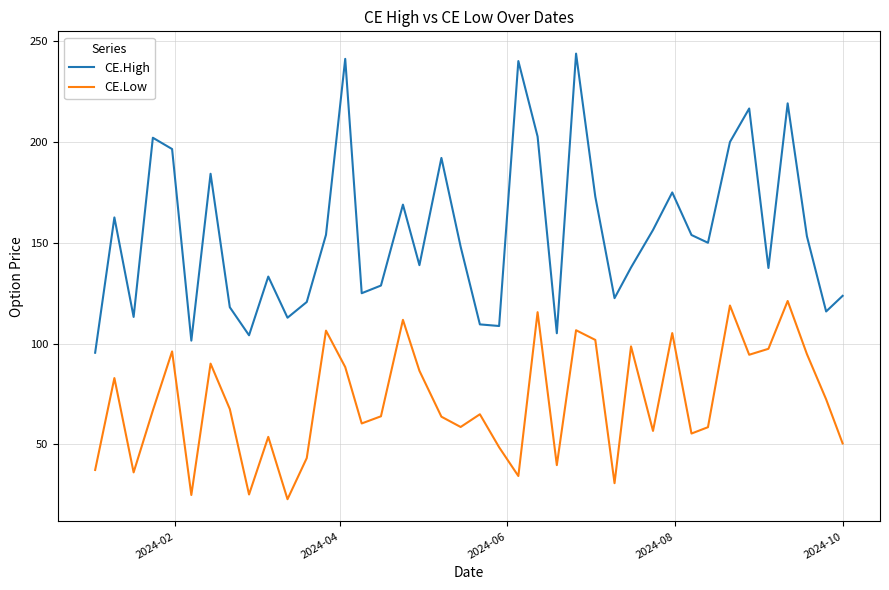

Rank the series by their maximum value, from lowest to highest.

CE.Low, CE.High